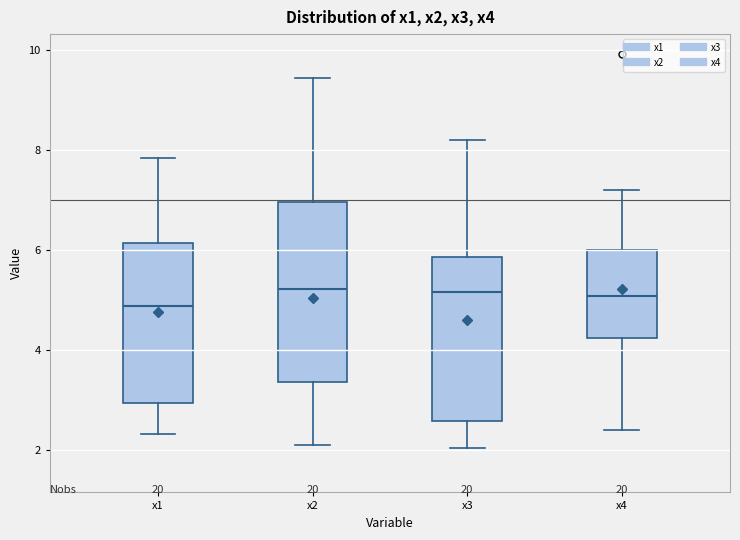

Reading left to right, read every box against the y-axis: the position of its median line, the range the box covers, and the ends of its whiskers. The values are not printed on the chart, so give them approximately, as read against the axis.

x1: median 4.8, box 3.0 to 6.2, whiskers 2.4 to 7.8
x2: median 5.2, box 3.4 to 7.0, whiskers 2.0 to 9.4
x3: median 5.2, box 2.6 to 5.8, whiskers 2.0 to 8.2
x4: median 5.0, box 4.2 to 6.0, whiskers 2.4 to 7.2